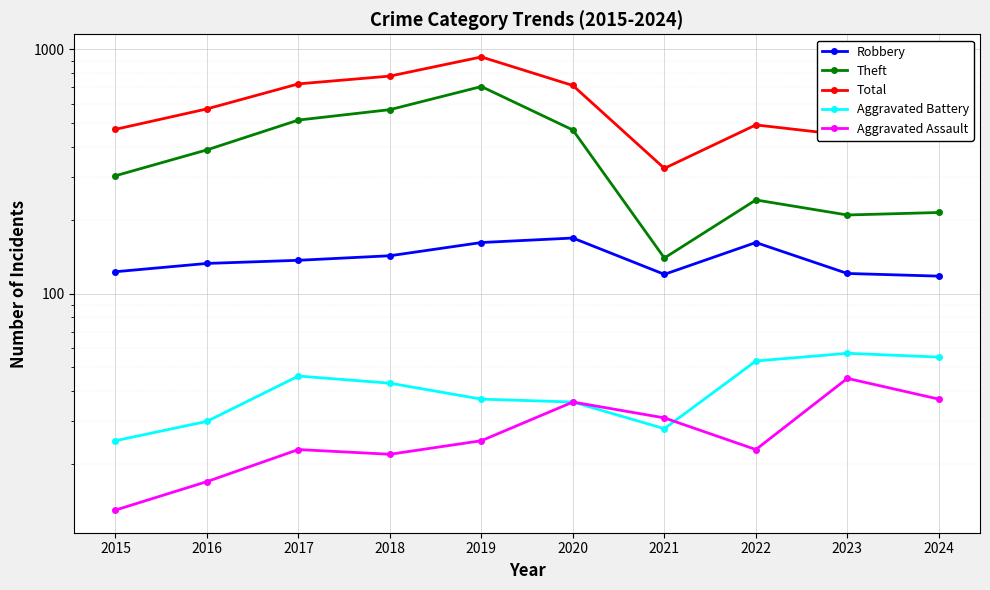

At which label is Robbery closest to 143?

2018